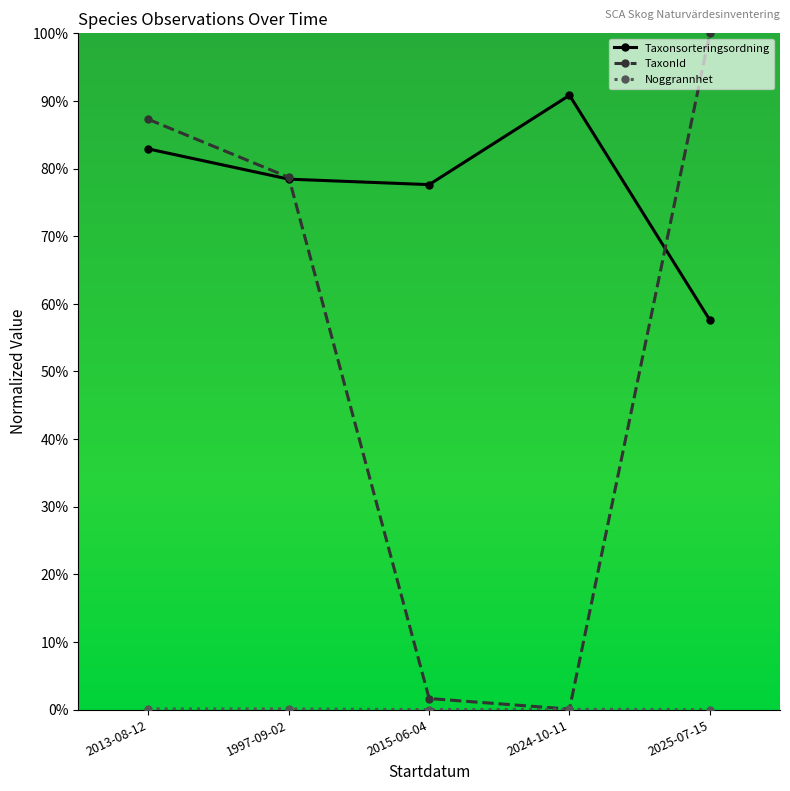

Which series ends up on top after the final intersection of Taxonsorteringsordning and TaxonId?

TaxonId